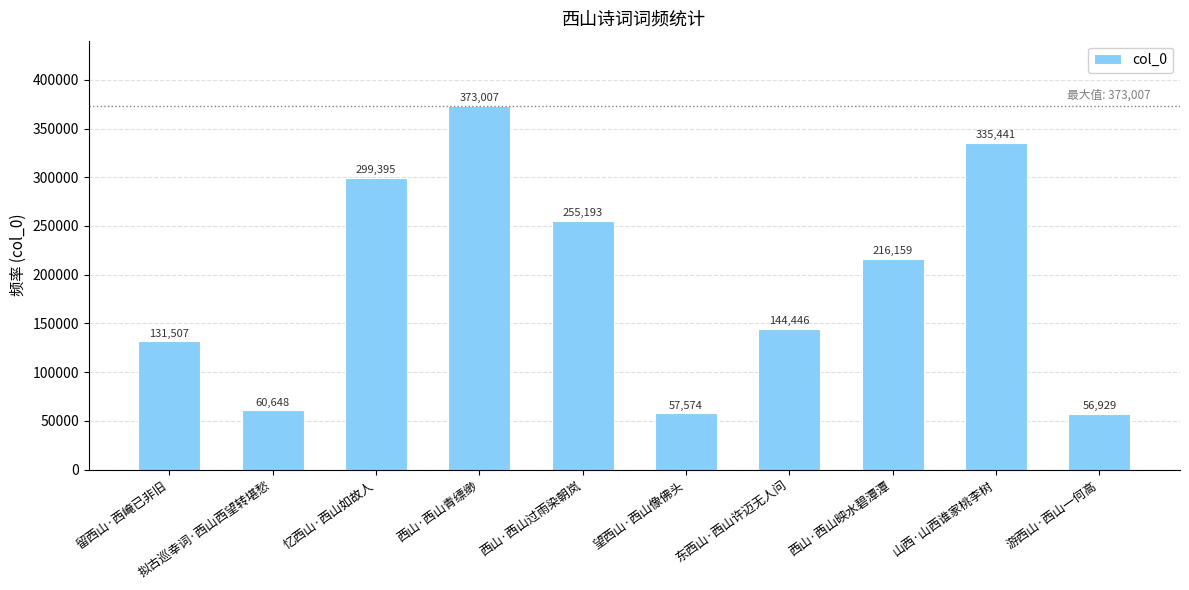

What is the label of the 6th bar from the right?

西山·西山过雨染朝岚